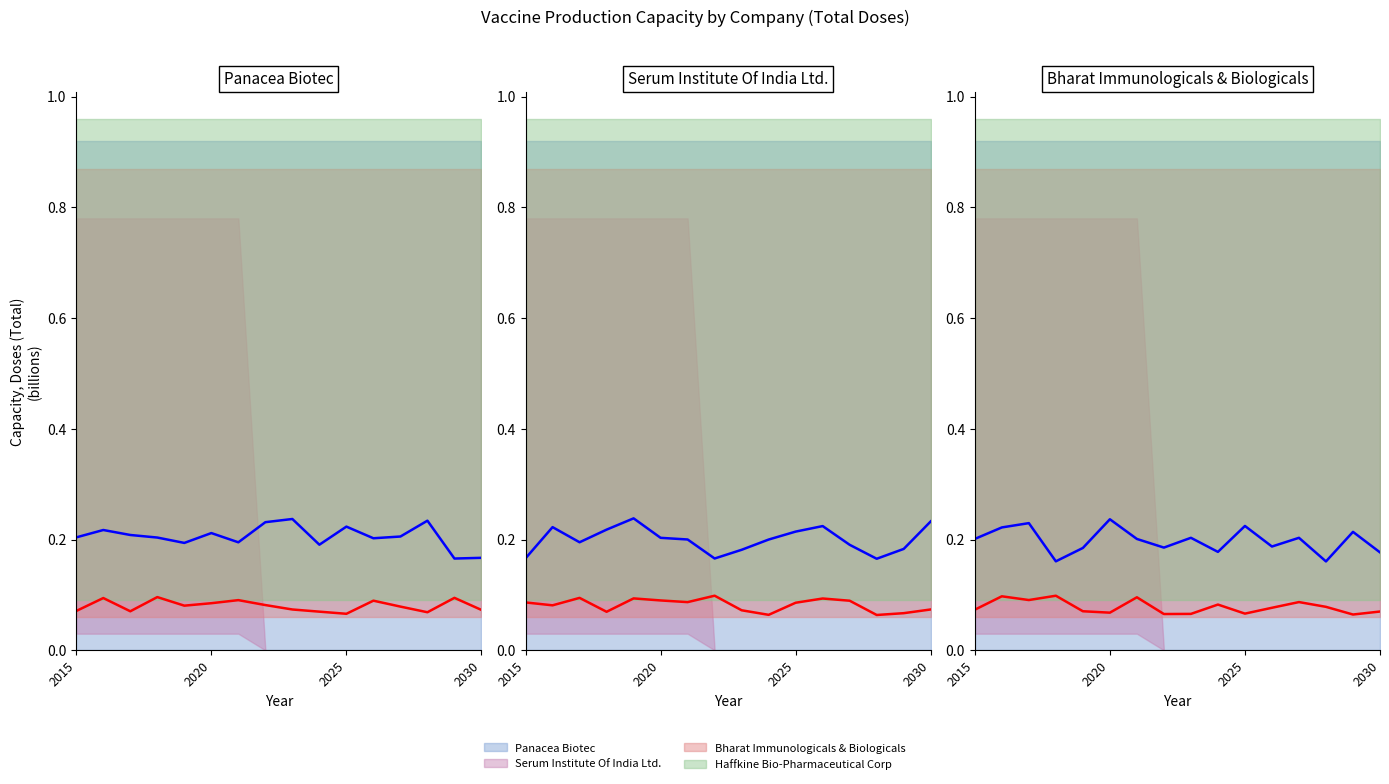

What is the value of the Bharat Immunologicals & Biologicals (mean) point at the 16th from the left?

0.1